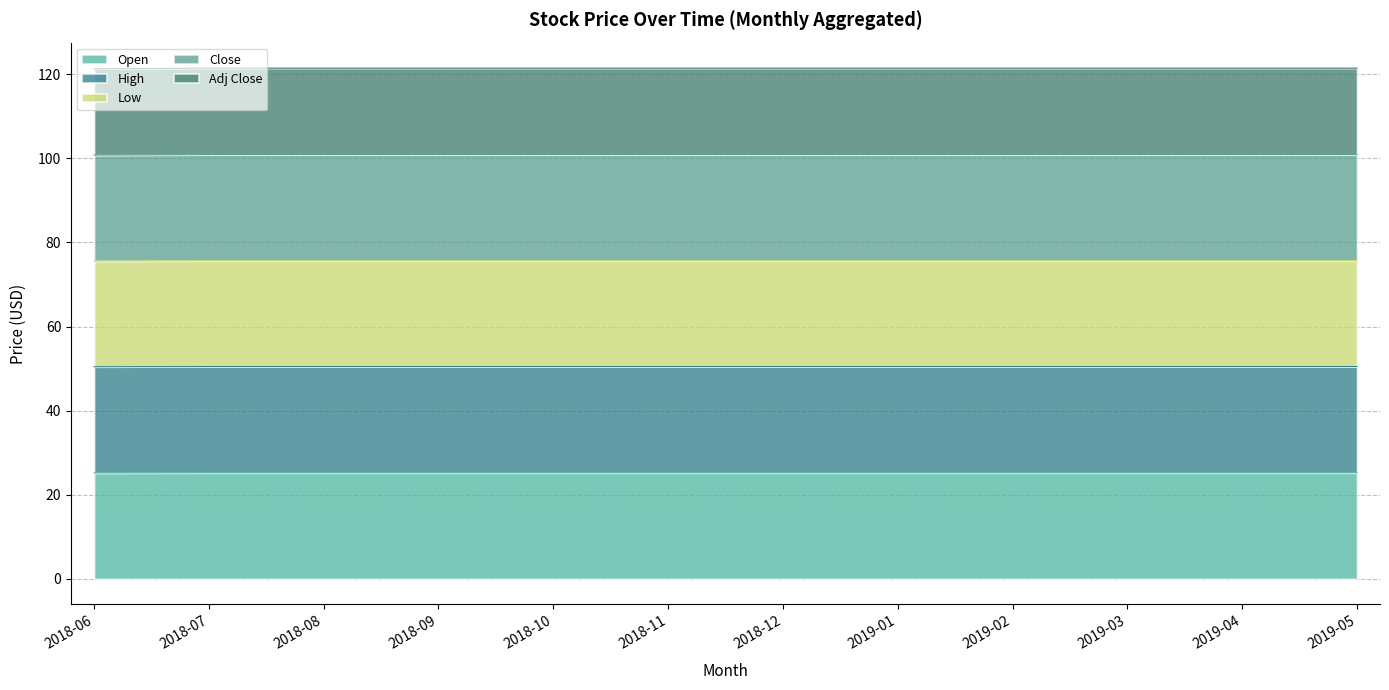

Does the chart have visible grid lines?

Yes